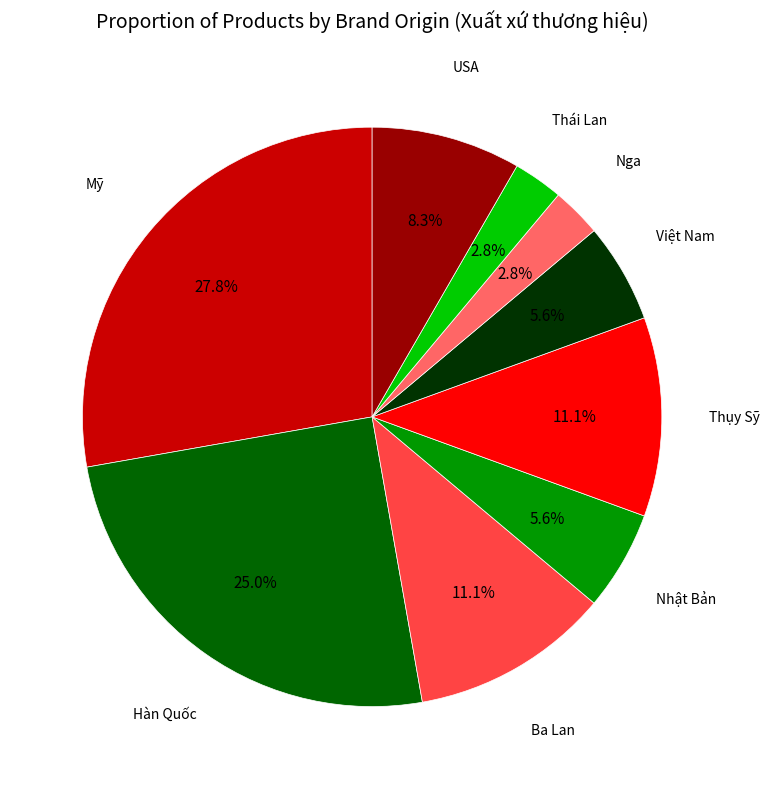

How many slices are in this pie chart?

9